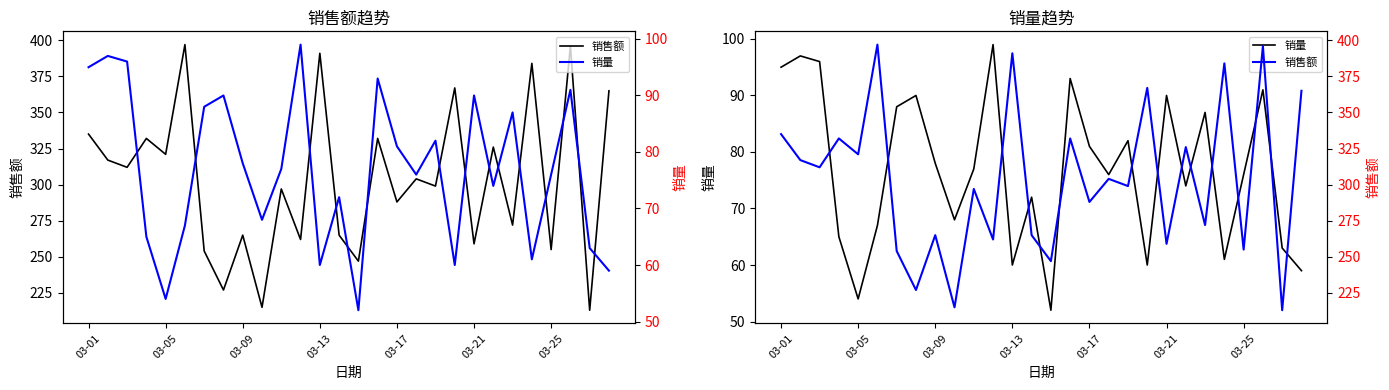

Is this an area chart (filled region under the line)?

No